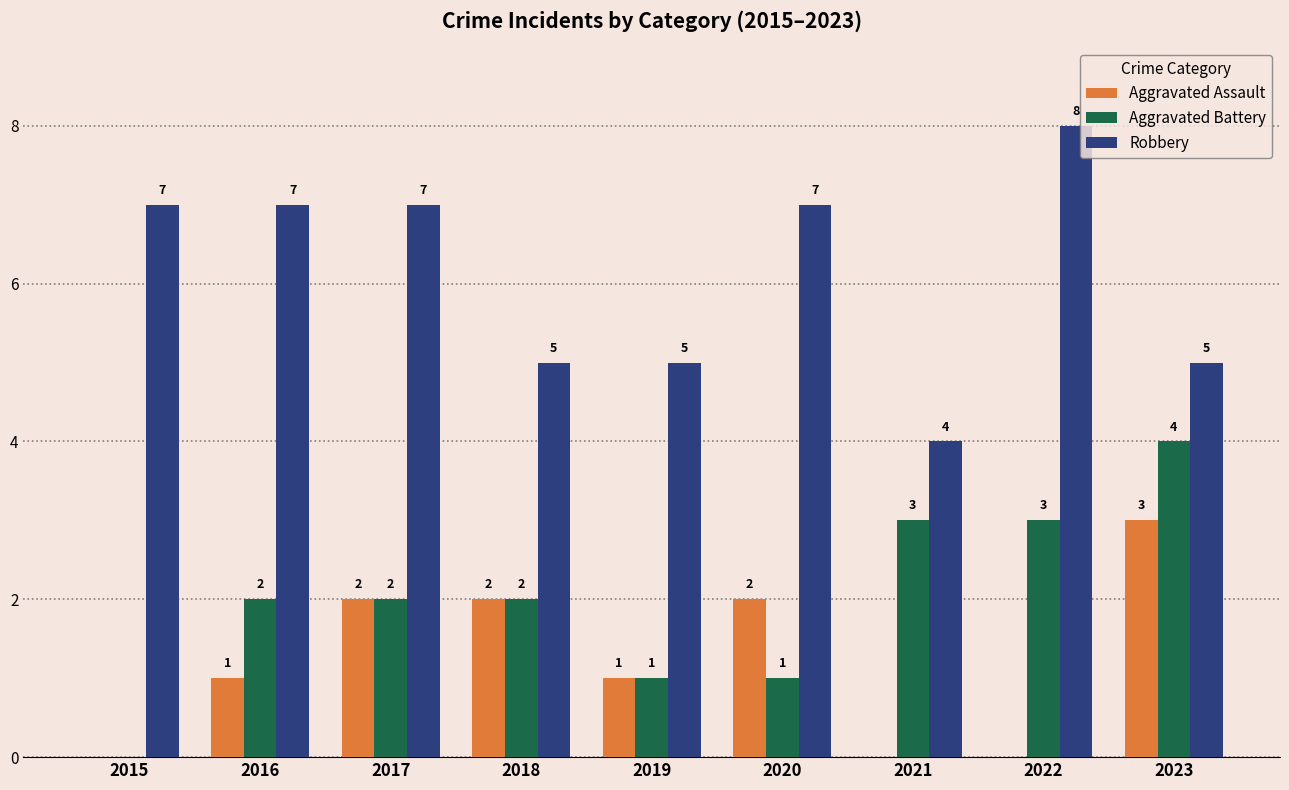

Which series changed the most between 2020 and 2023?

Aggravated Battery